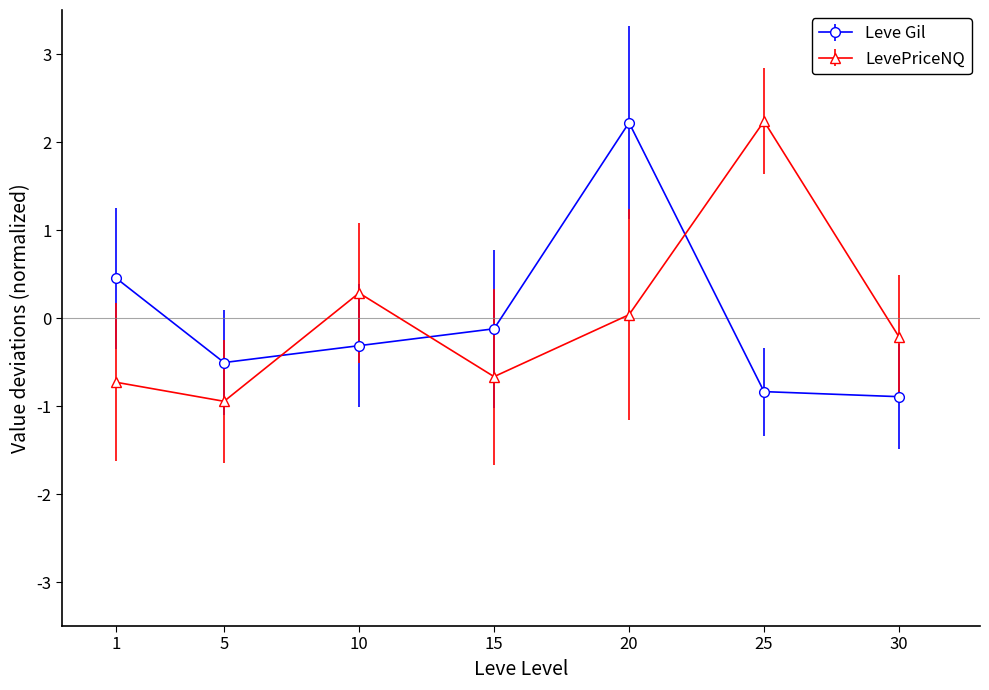

At 5, list the series in order from largest to smallest.

Leve Gil, LevePriceNQ